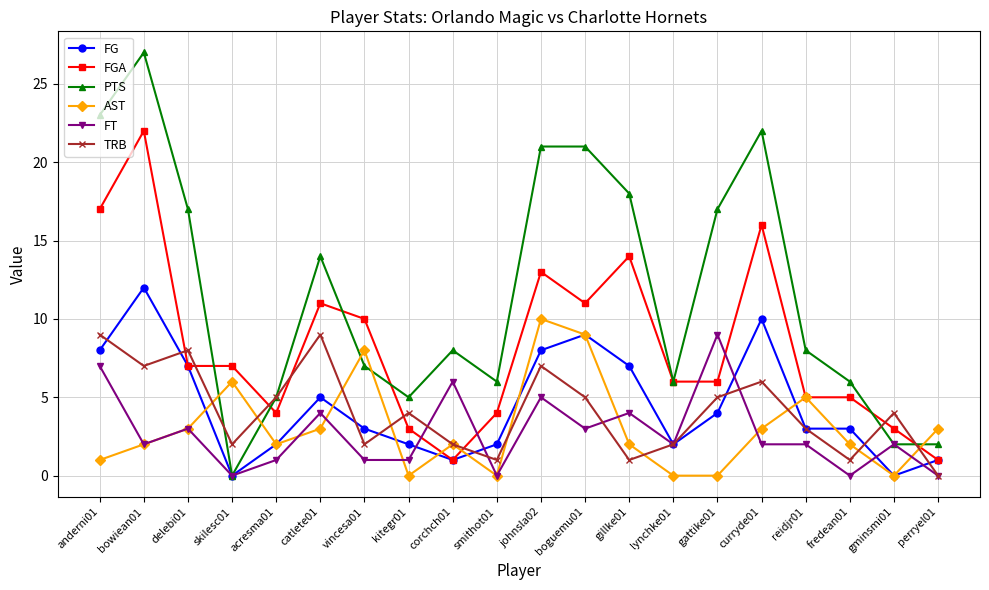

Reading left to right, list all the values displayed in this chart.

FG: anderni01=8	bowiean01=12	delebi01=7	skilesc01=0	acresma01=2	catlete01=5	vincesa01=3	kitegr01=2	corchch01=1	smithot01=2	johnsla02=8	boguemu01=9	gillke01=7	lynchke01=2	gattike01=4	curryde01=10	reidjr01=3	fredean01=3	gminsmi01=0	perryel01=1
FGA: anderni01=17	bowiean01=22	delebi01=7	skilesc01=7	acresma01=4	catlete01=11	vincesa01=10	kitegr01=3	corchch01=1	smithot01=4	johnsla02=13	boguemu01=11	gillke01=14	lynchke01=6	gattike01=6	curryde01=16	reidjr01=5	fredean01=5	gminsmi01=3	perryel01=1
PTS: anderni01=23	bowiean01=27	delebi01=17	skilesc01=0	acresma01=5	catlete01=14	vincesa01=7	kitegr01=5	corchch01=8	smithot01=6	johnsla02=21	boguemu01=21	gillke01=18	lynchke01=6	gattike01=17	curryde01=22	reidjr01=8	fredean01=6	gminsmi01=2	perryel01=2
AST: anderni01=1	bowiean01=2	delebi01=3	skilesc01=6	acresma01=2	catlete01=3	vincesa01=8	kitegr01=0	corchch01=2	smithot01=0	johnsla02=10	boguemu01=9	gillke01=2	lynchke01=0	gattike01=0	curryde01=3	reidjr01=5	fredean01=2	gminsmi01=0	perryel01=3
FT: anderni01=7	bowiean01=2	delebi01=3	skilesc01=0	acresma01=1	catlete01=4	vincesa01=1	kitegr01=1	corchch01=6	smithot01=0	johnsla02=5	boguemu01=3	gillke01=4	lynchke01=2	gattike01=9	curryde01=2	reidjr01=2	fredean01=0	gminsmi01=2	perryel01=0
TRB: anderni01=9	bowiean01=7	delebi01=8	skilesc01=2	acresma01=5	catlete01=9	vincesa01=2	kitegr01=4	corchch01=2	smithot01=1	johnsla02=7	boguemu01=5	gillke01=1	lynchke01=2	gattike01=5	curryde01=6	reidjr01=3	fredean01=1	gminsmi01=4	perryel01=0